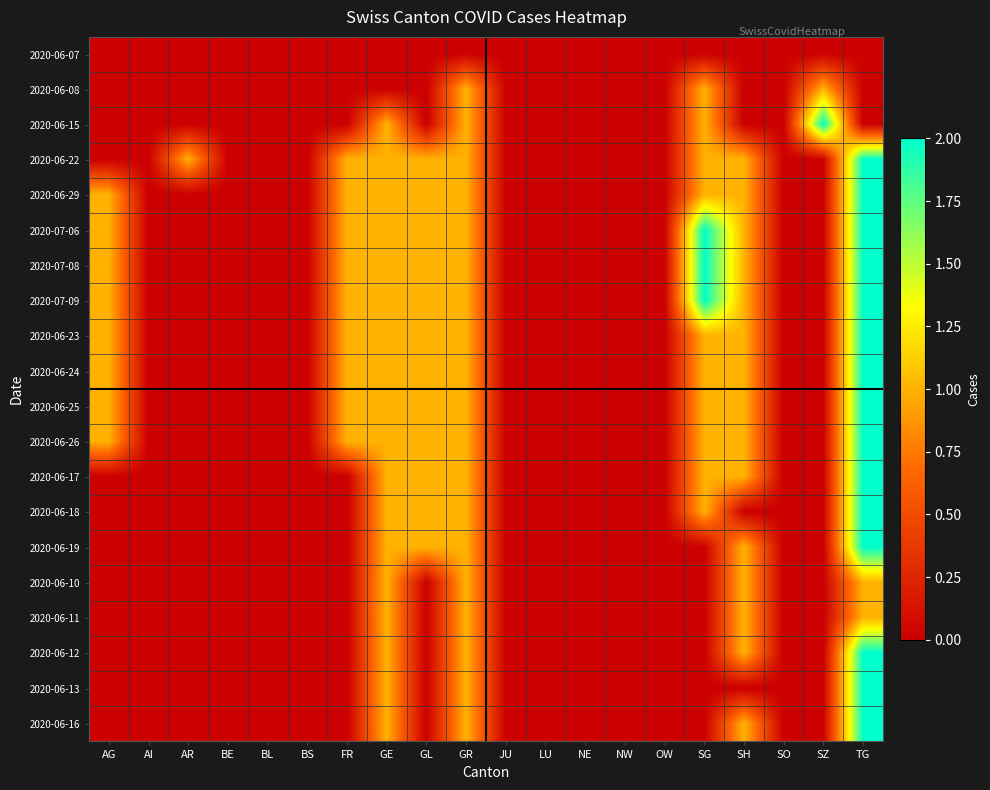

What is the spread (max minus min) of values at SZ?

2